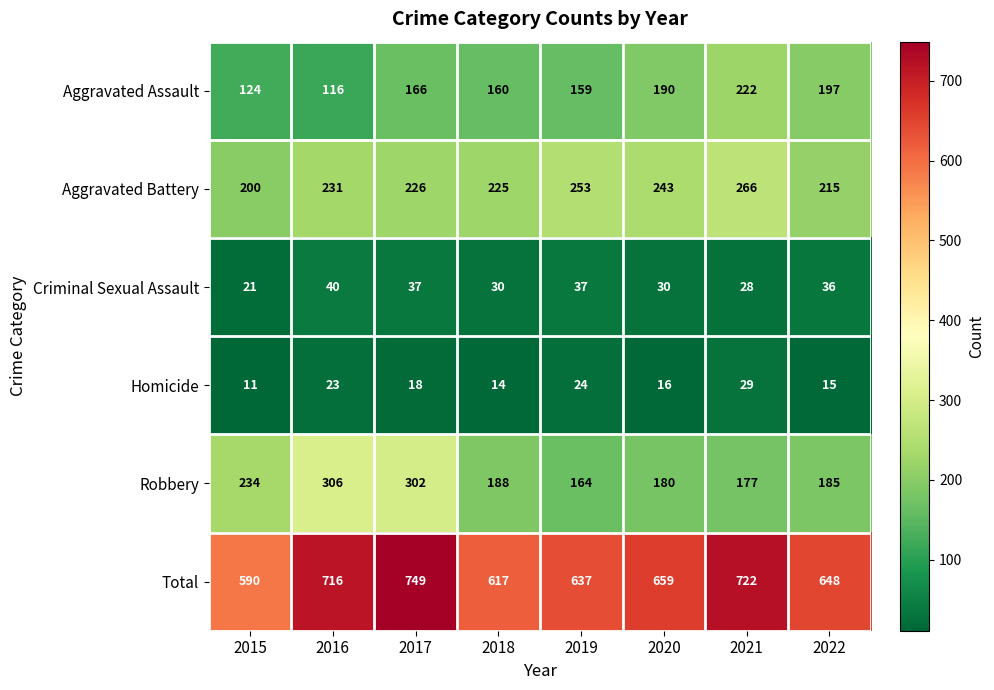

What is the average value of the Aggravated Assault series?

167